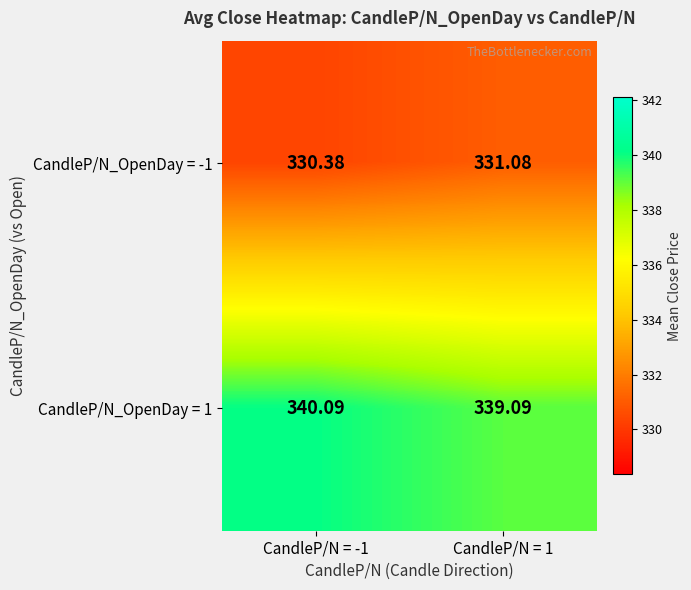

Is the value of CandleP/N_OpenDay = -1 at CandleP/N = -1 greater than the value of CandleP/N_OpenDay = 1 at CandleP/N = 1?

No